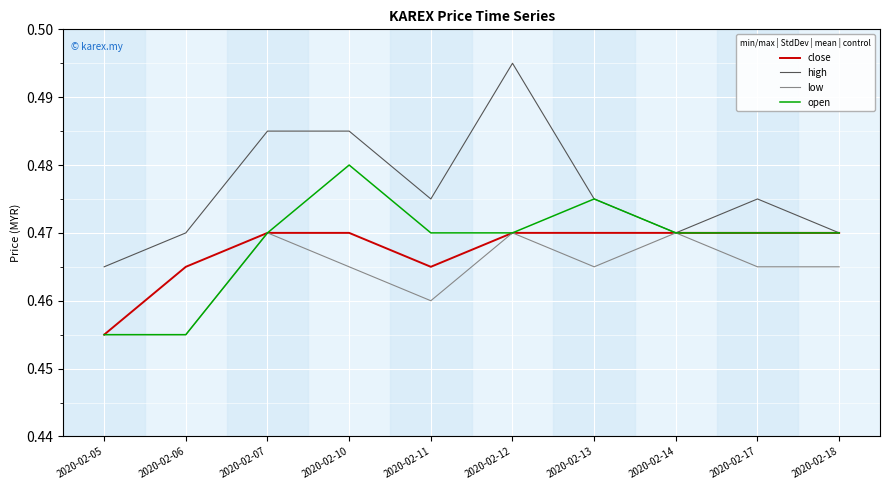

Count the number of data series in this chart.

4